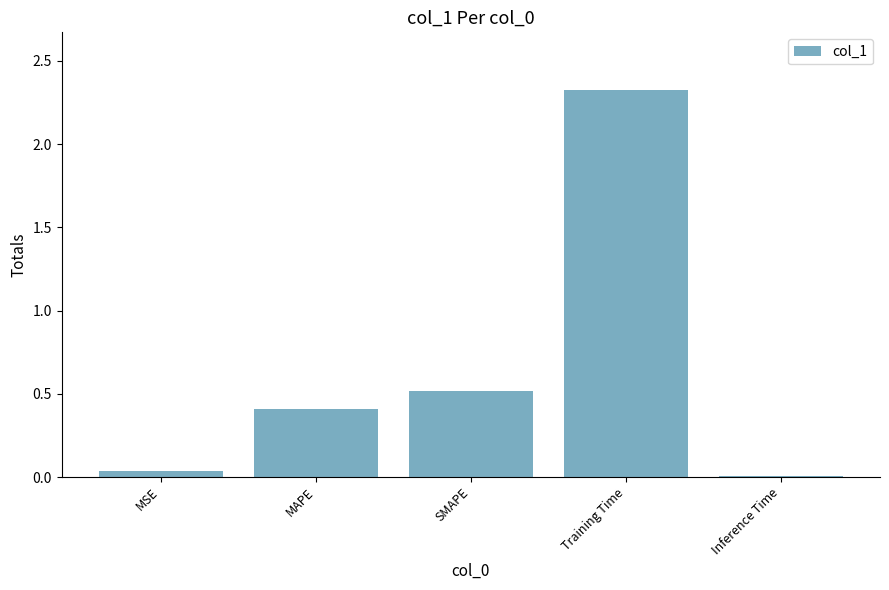

What is the difference between the second highest and minimum values?

0.5